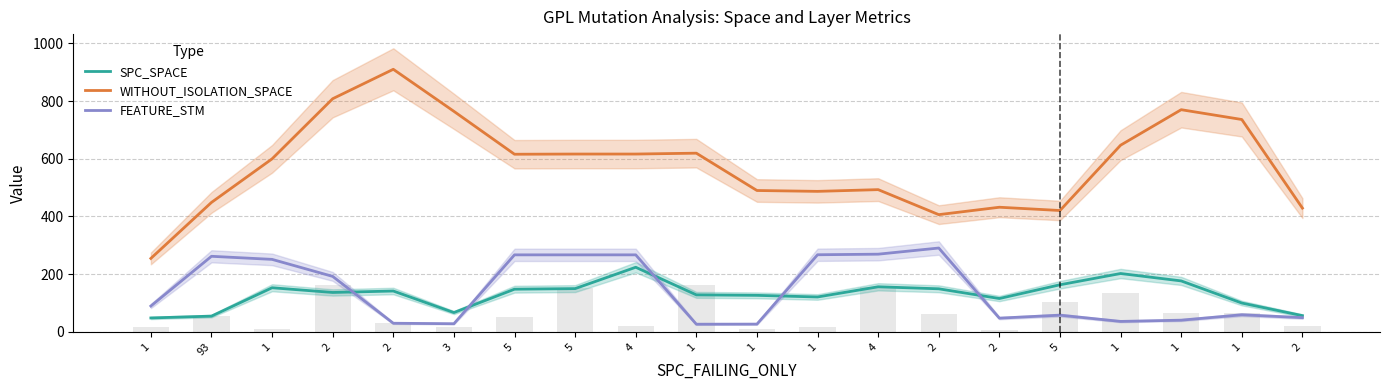

Where does the WITHOUT_ISOLATION_SPACE series first go above 615?

2